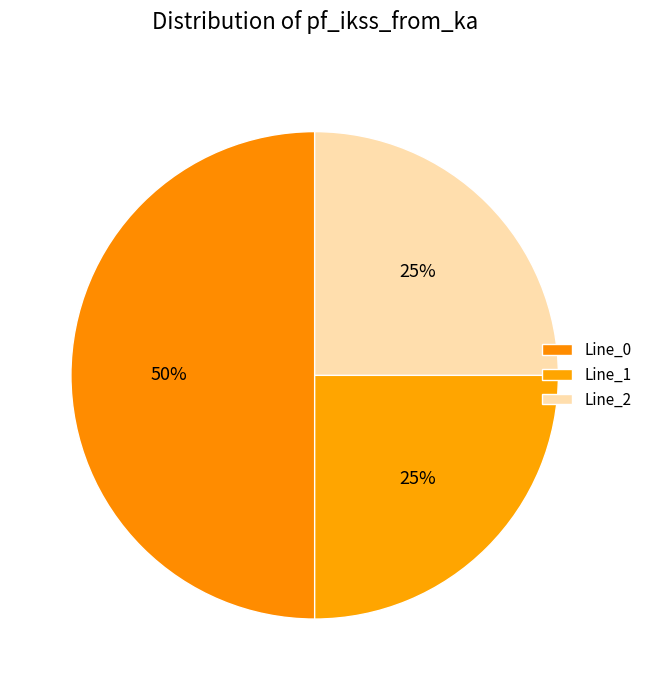

Count the number of slices in the pie.

3